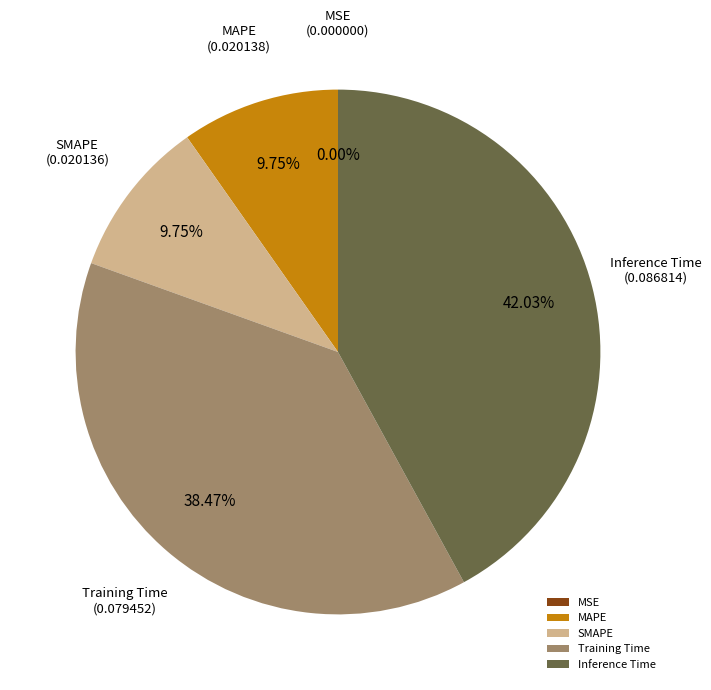

Between SMAPE and Inference Time, which is larger?

Inference Time